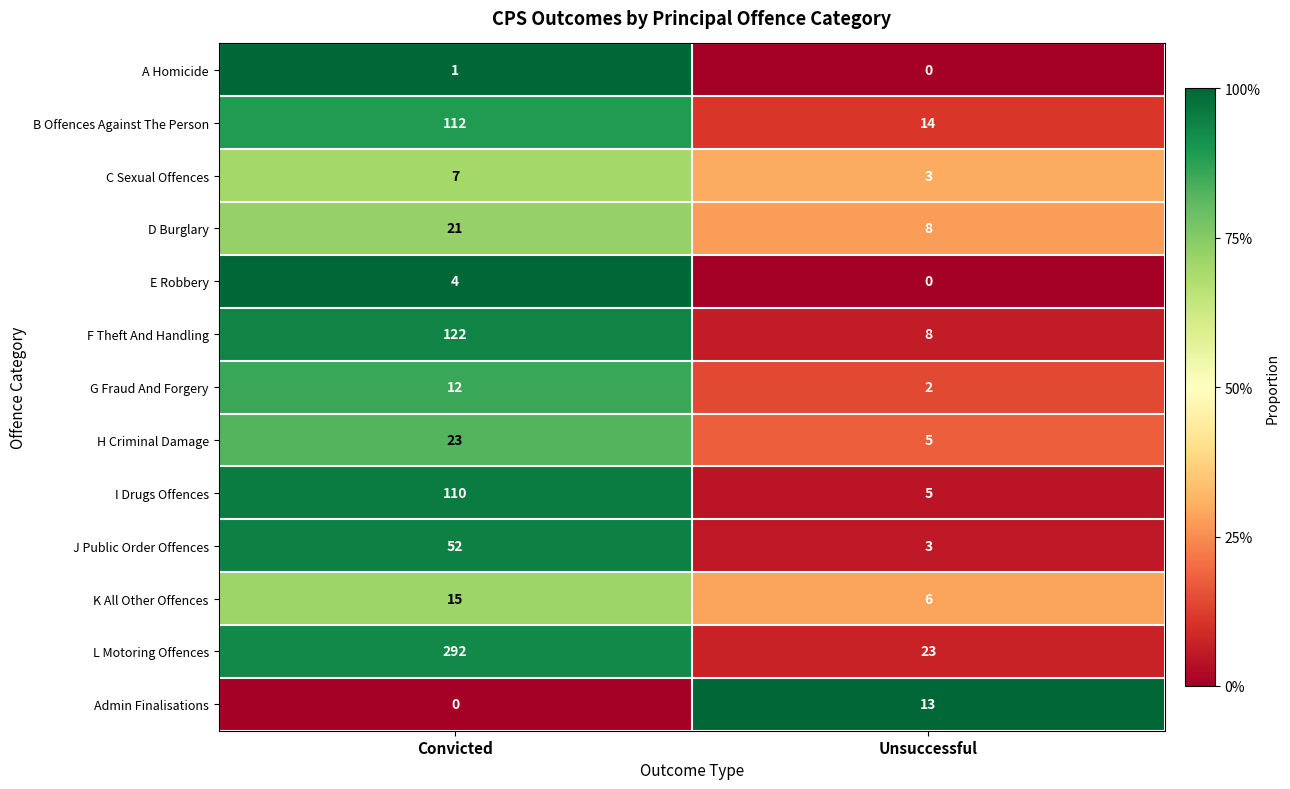

Which category has the lowest value in the A Homicide series?

Unsuccessful